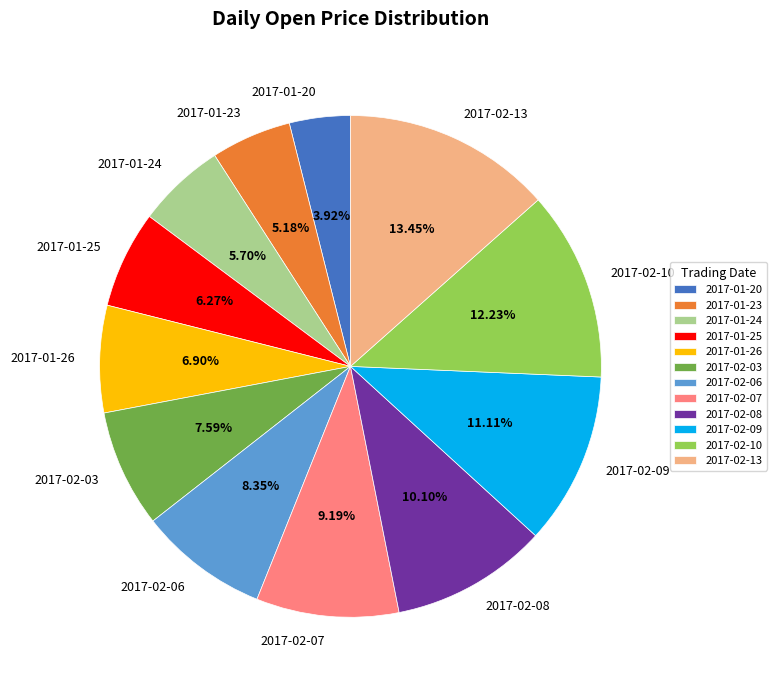

Which slice is the smallest?

2017-01-20